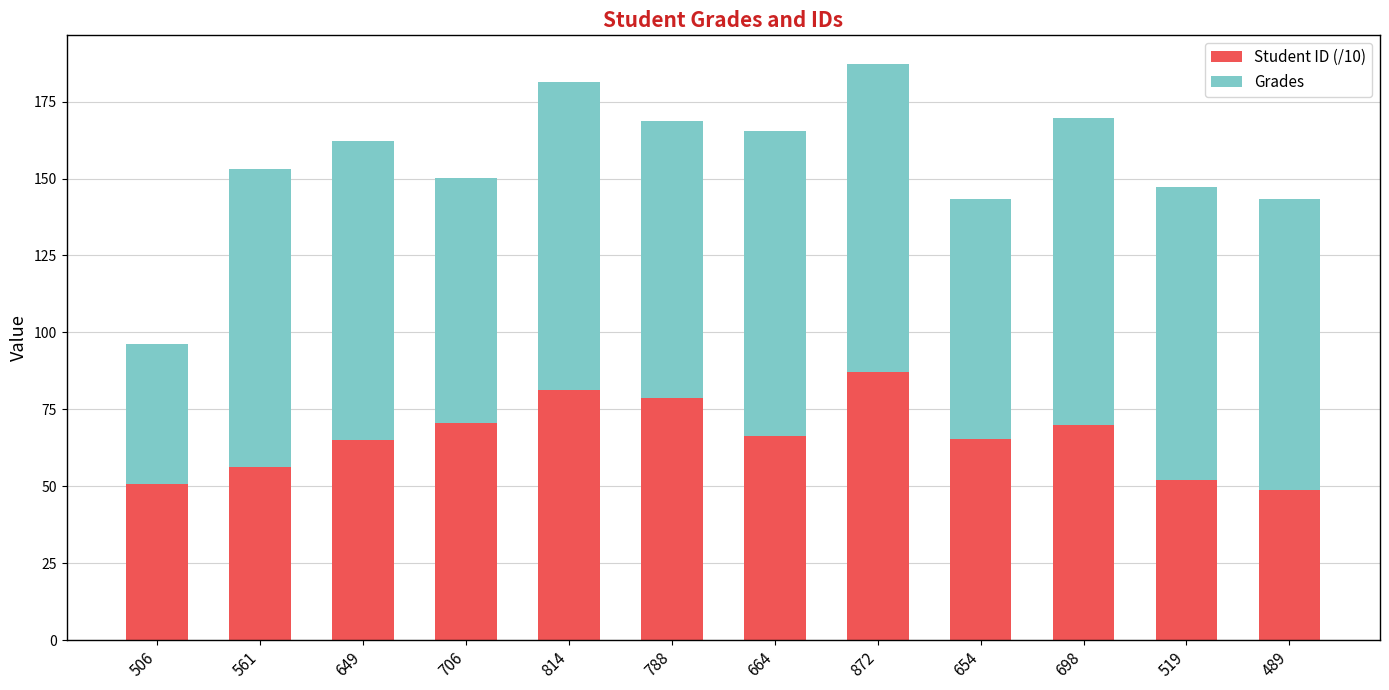

What is the difference between the second highest and minimum values in the Student ID (/10) series?

32.5